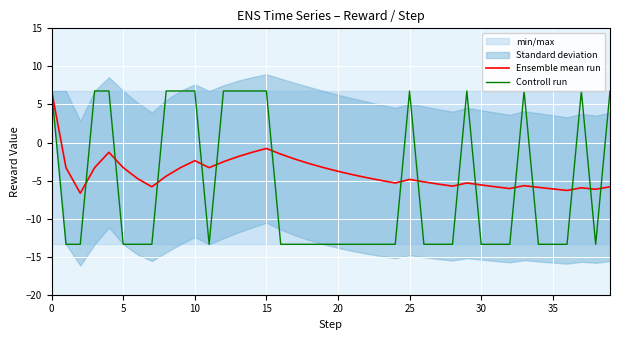

Reading left to right, list all the values displayed in this chart.

Ensemble mean run: 6.8	-3.3	-6.7	-3.3	-1.3	-3.3	-4.7	-5.8	-4.4	-3.3	-2.4	-3.3	-2.5	-1.9	-1.3	-0.8	-1.5	-2.2	-2.8	-3.3	-3.8	-4.2	-4.6	-5.0	-5.3	-4.9	-5.2	-5.5	-5.7	-5.3	-5.6	-5.8	-6.0	-5.7	-5.9	-6.1	-6.3	-6.0	-6.1	-5.8
Controll run: 6.8	-13.4	-13.4	6.8	6.8	-13.4	-13.4	-13.4	6.8	6.8	6.8	-13.4	6.8	6.8	6.8	6.8	-13.4	-13.4	-13.4	-13.4	-13.4	-13.4	-13.4	-13.4	-13.4	6.8	-13.4	-13.4	-13.4	6.8	-13.4	-13.4	-13.4	6.8	-13.4	-13.4	-13.4	6.8	-13.4	6.8